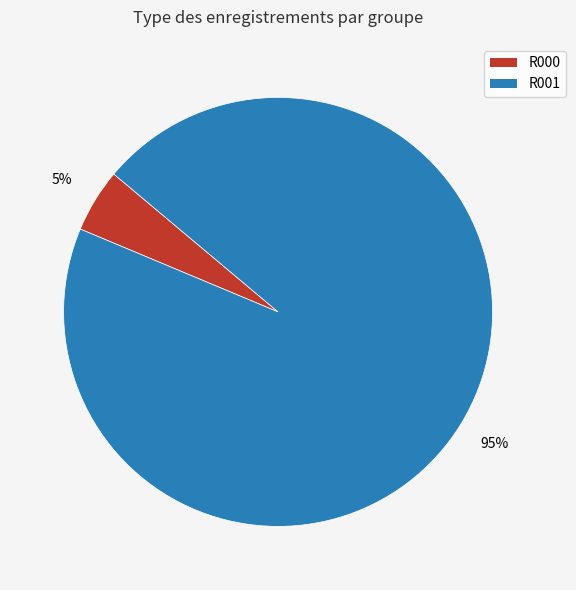

The R001 slice represents 95% of the pie. True or false?

True